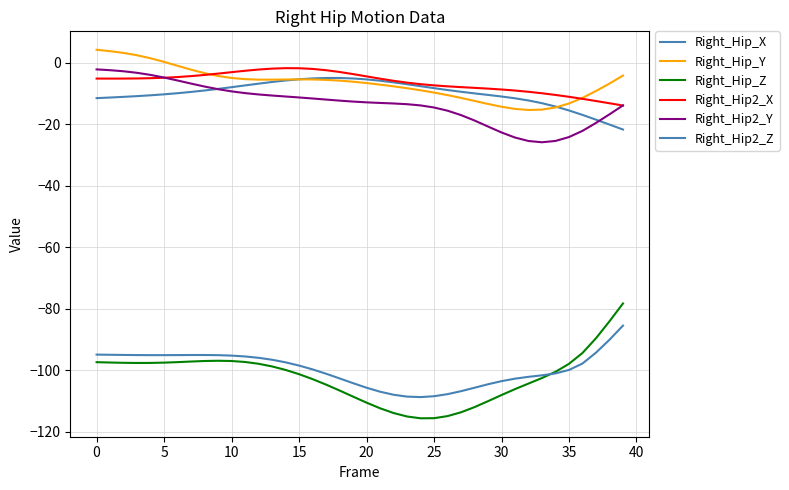

Where do Right_Hip_Z and Right_Hip2_Z first cross each other?

33 and 34